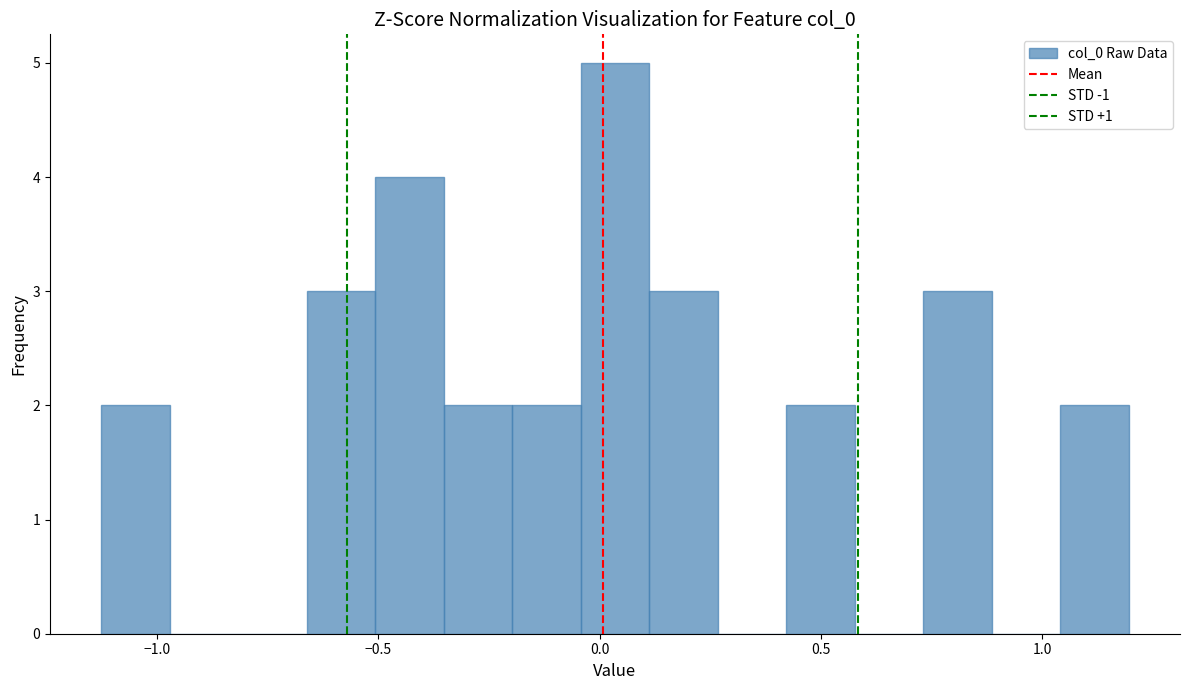

Around what value on the x-axis is the tallest bar? Give the approximate position of its centre, as read against the axis.

0.05